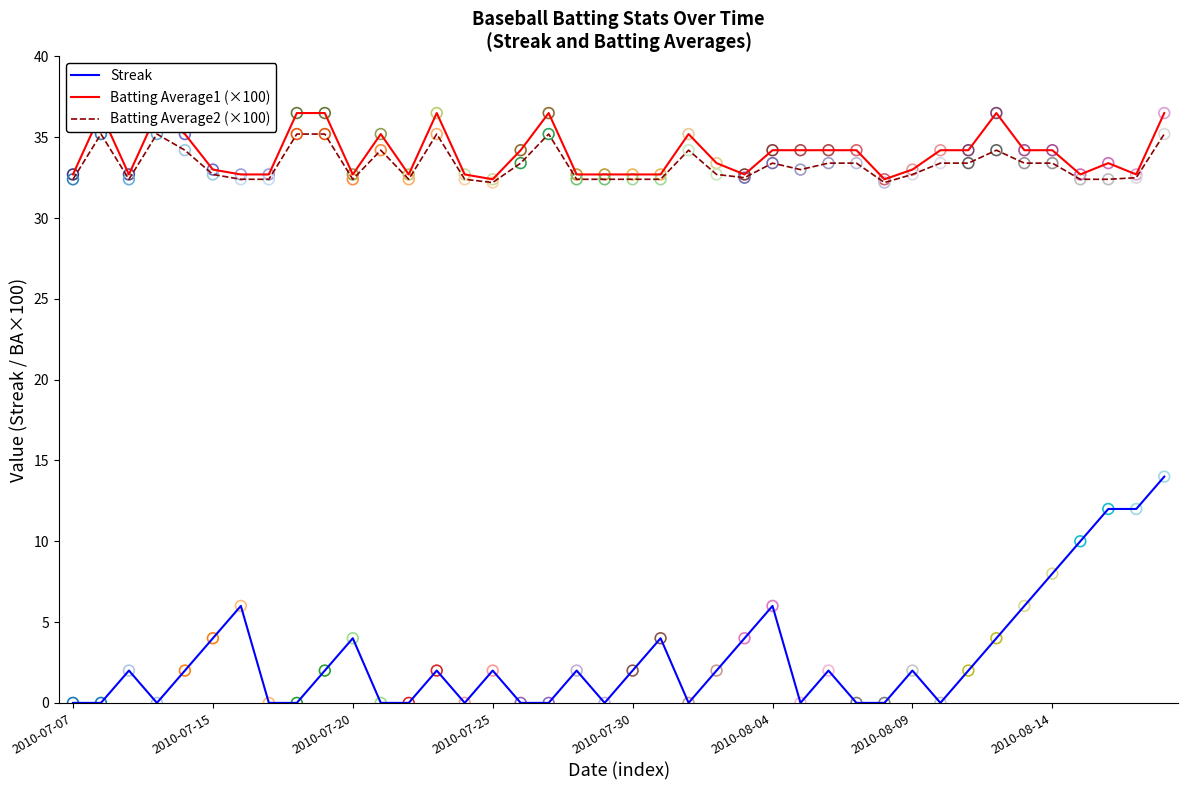

Which series has the largest total across all categories?

Batting Average1 (×100)